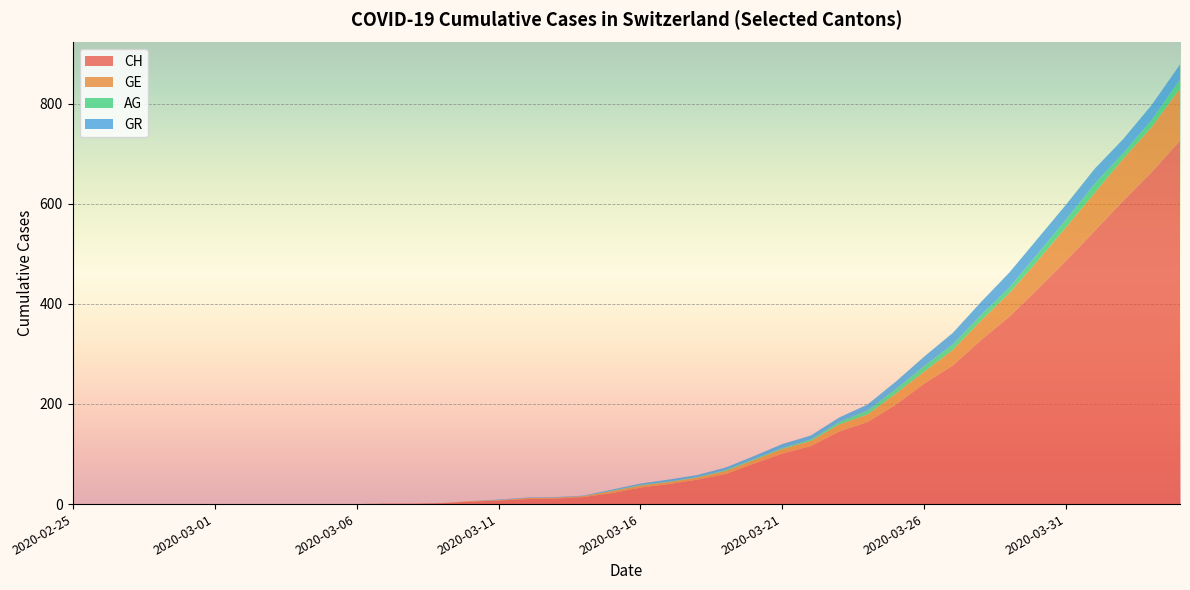

Reading right to left, transcribe all the data shown in this chart.

CH: 726	663	606	546	487	430	375	328	277	241	199	164	145	116	101	81	60	49	40	33	22	14	11	10	7	5	2	1	1	0	0	0	0	0	0	0	0	0	0	0
GE: 104	90	84	76	67	57	47	39	31	24	22	15	14	10	9	7	6	4	4	4	4	2	2	2	1	1	0	0	0	0	0	0	0	0	0	0	0	0	0	0
AG: 18	14	11	18	15	14	11	11	11	11	9	8	5	3	2	2	2	1	1	1	1	0	0	0	0	0	0	0	0	0	0	0	0	0	0	0	0	0	0	0
GR: 30	30	28	30	30	30	30	26	23	19	15	12	9	8	8	6	5	4	4	3	2	1	1	1	1	0	0	0	0	0	0	0	0	0	0	0	0	0	0	0